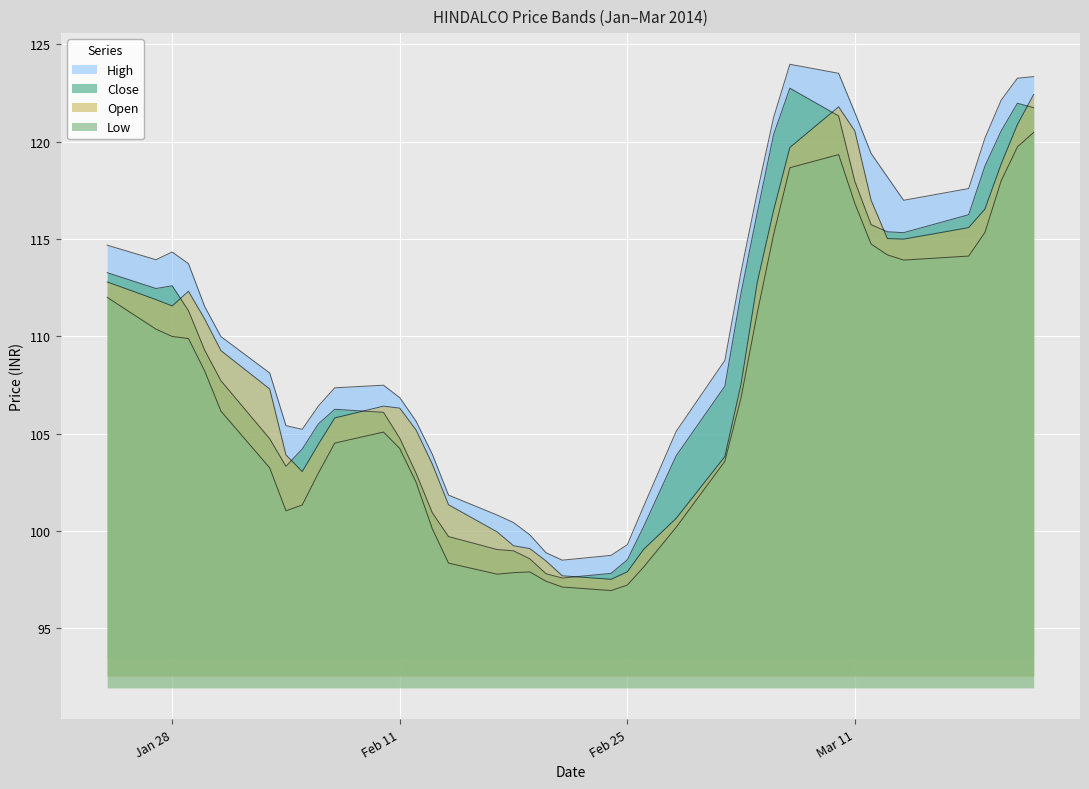

True or false: low has more than 0 points higher than both neighbors.

True